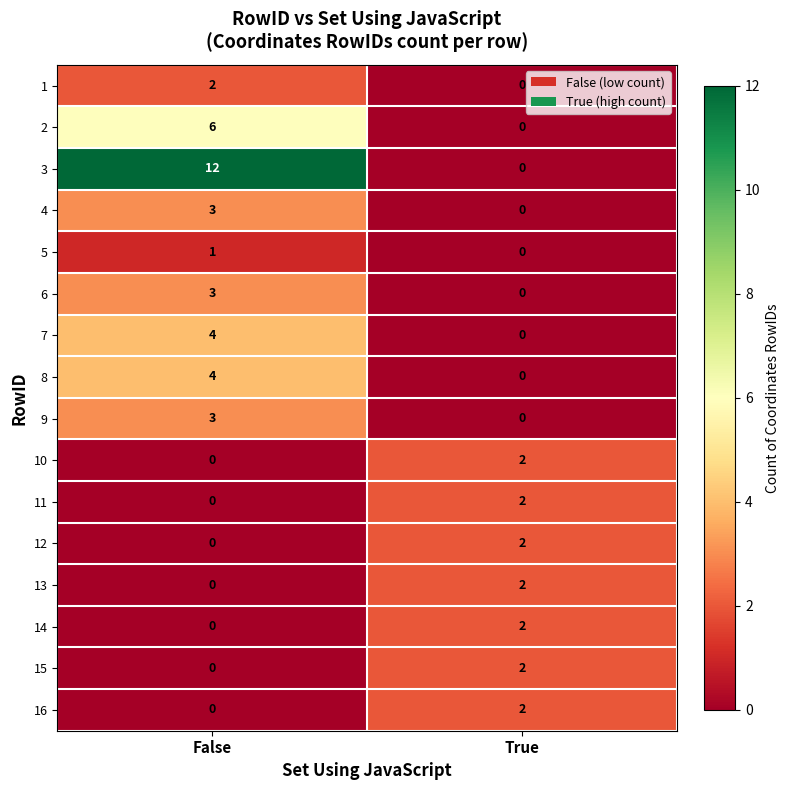

What is the difference between the 3 values at True and False?

12